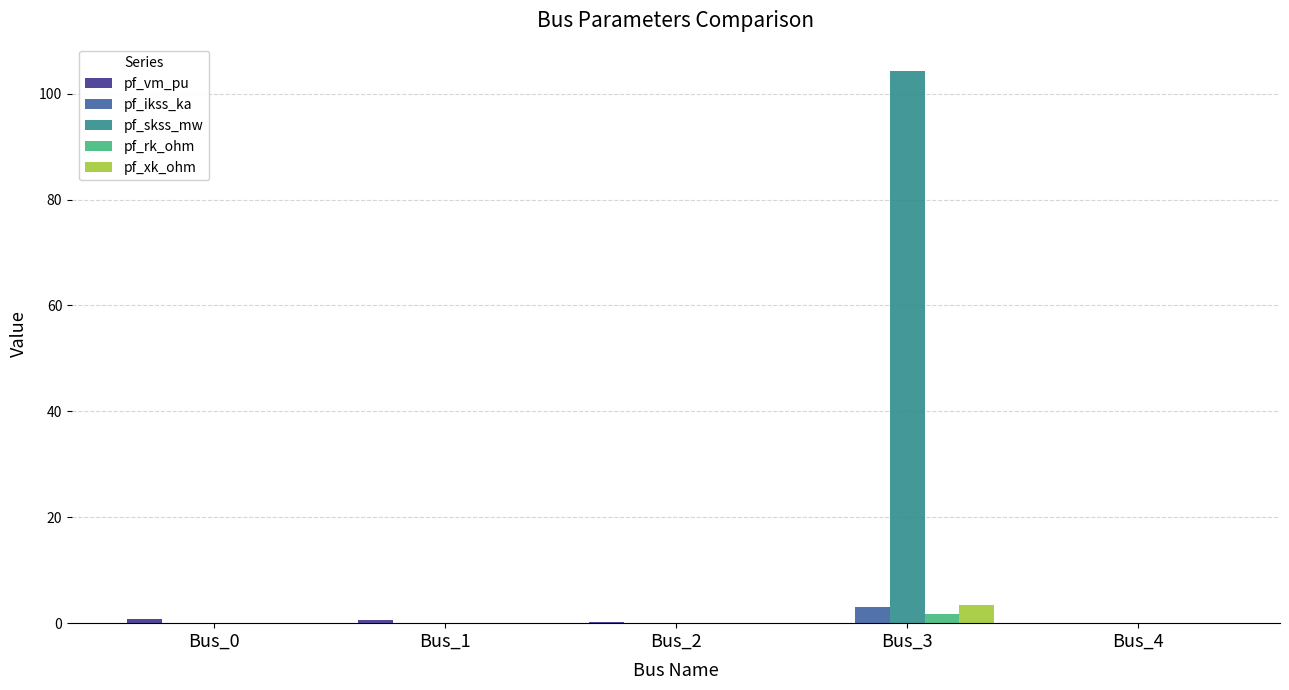

Which series changed the most between Bus_0 and Bus_3?

pf_skss_mw